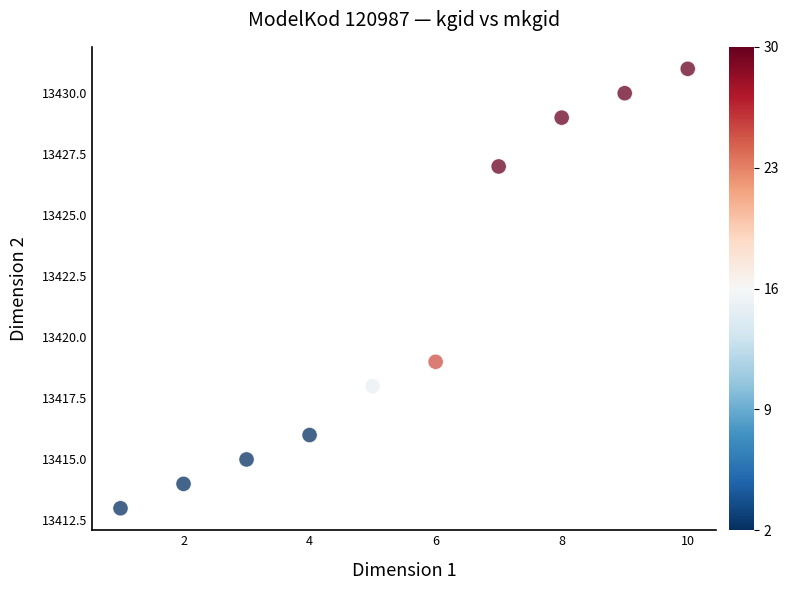

What is the range of X values (max minus min)?

9